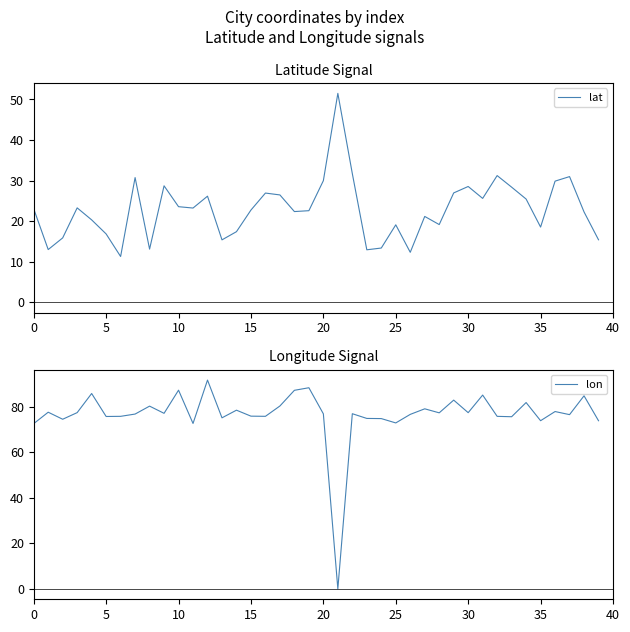

What is the lowest value of the lat series?

11.3